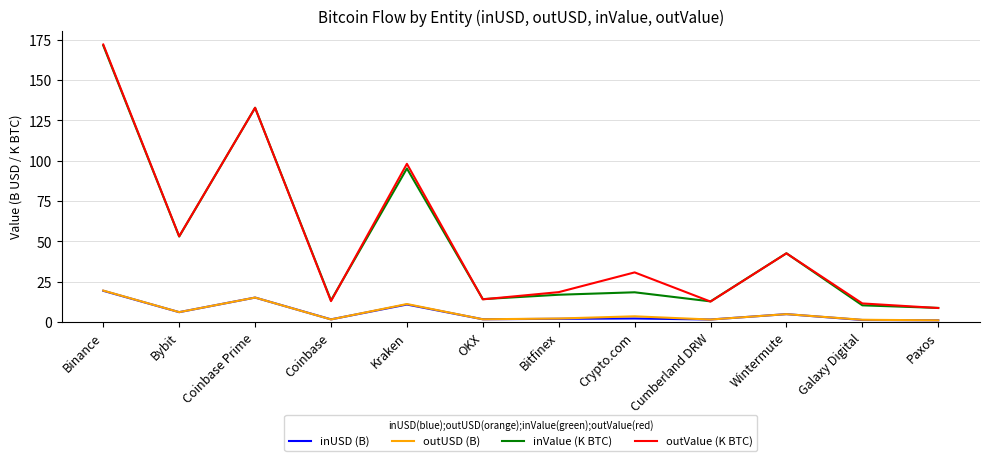

Is it true that outUSD (B) equals 1.3 at Galaxy Digital?

True